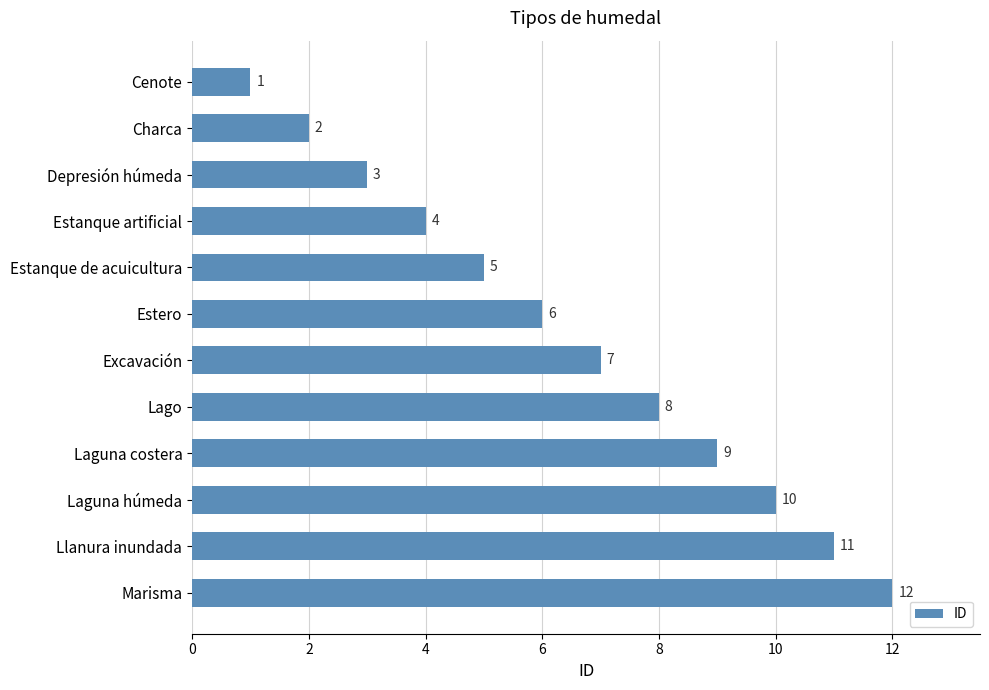

The chart shows a value of 2 at Charca. True or false?

True